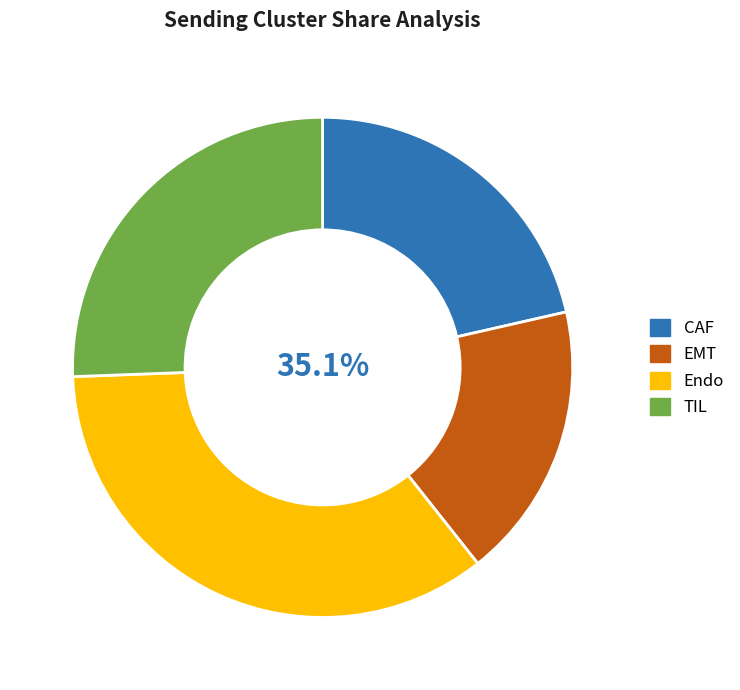

Rank the series at CAF from lowest to highest value.

EMT, CAF, TIL, Endo